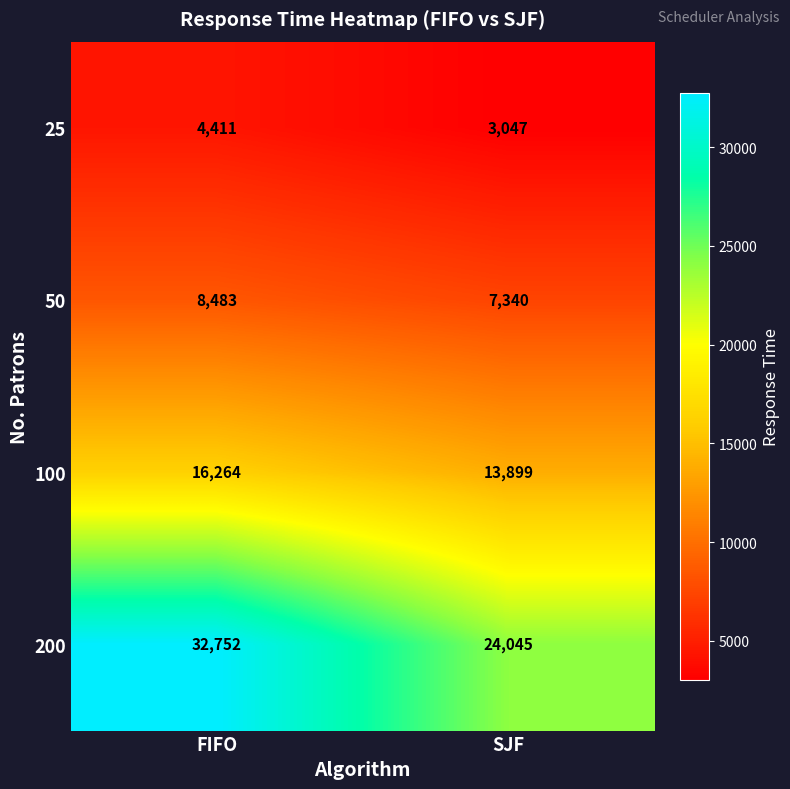

The value of 50 at FIFO is 8483. True or false?

True